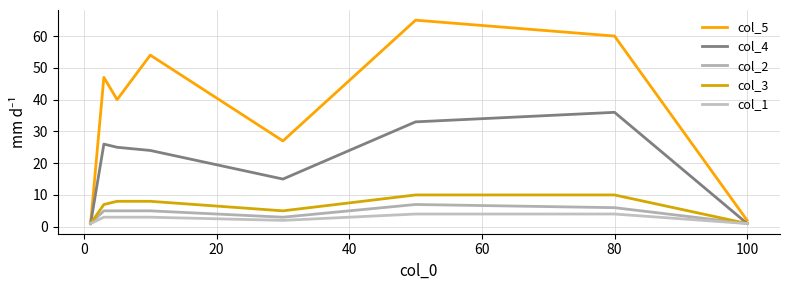

What is the difference between the col_2 values at 40 and 100?

2